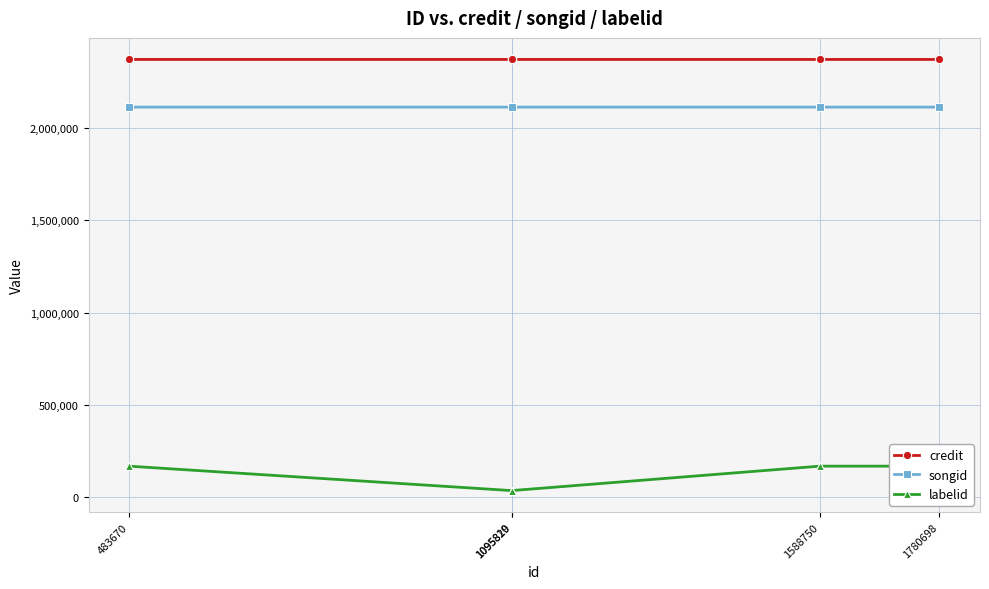

True or false: songid and credit cross at least once.

False